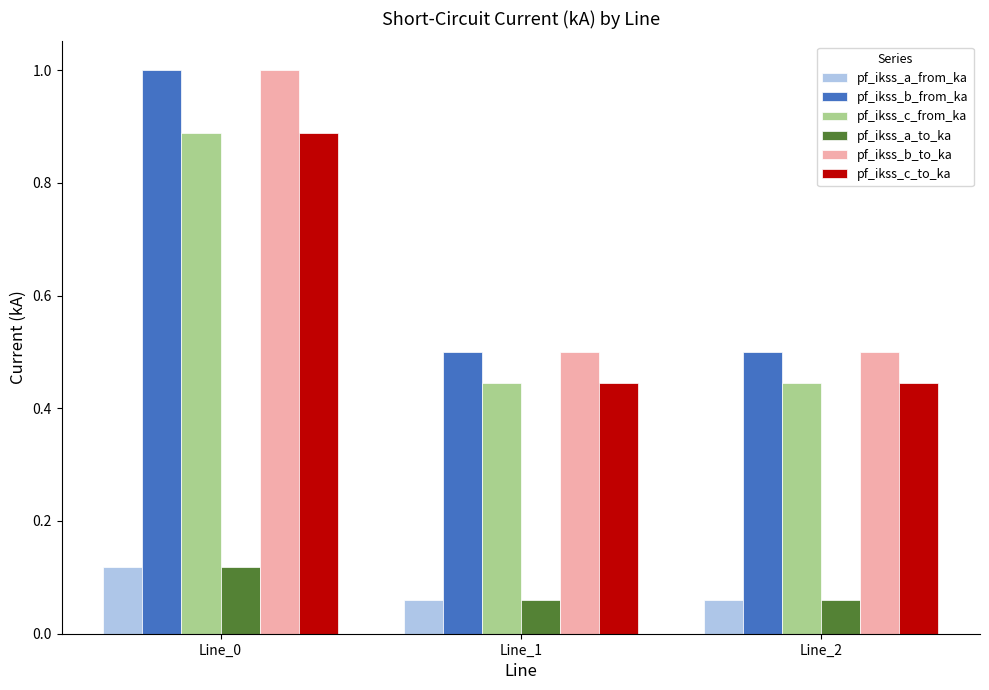

At how many categories does at least one series exceed 0?

3